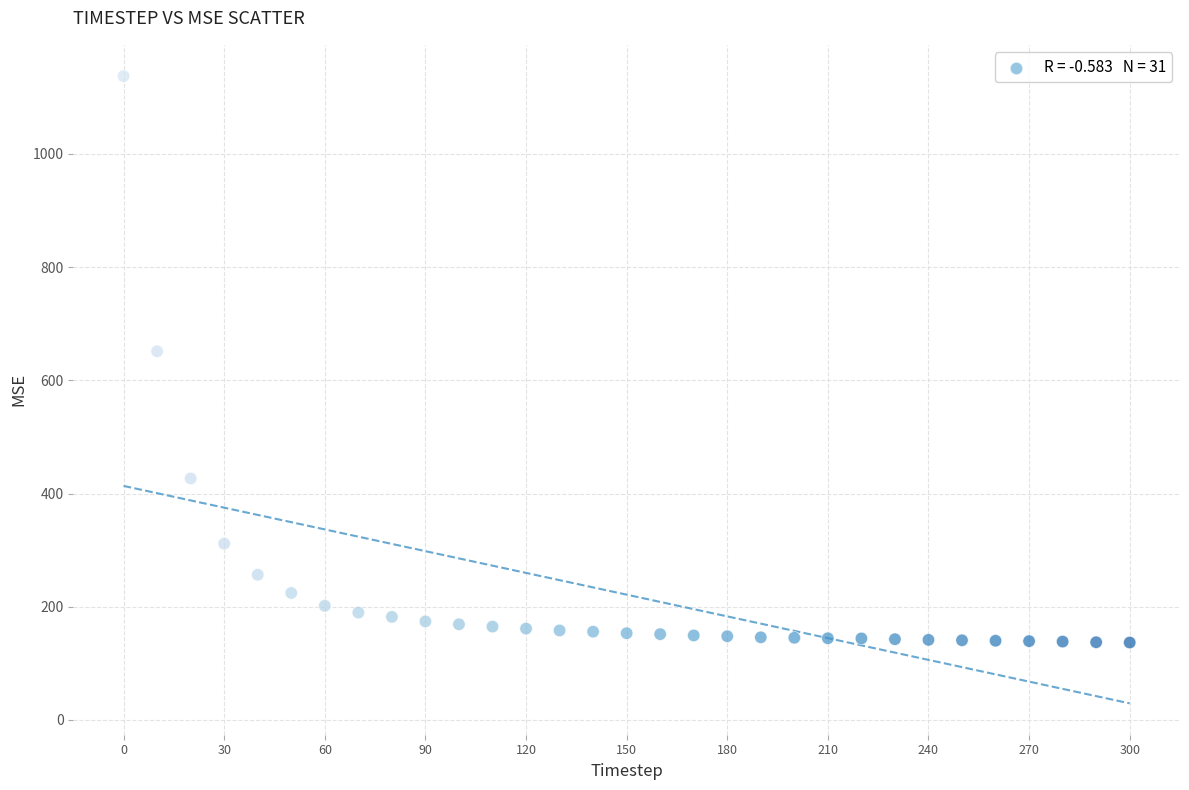

What is the range of X values (max minus min)?

300.0